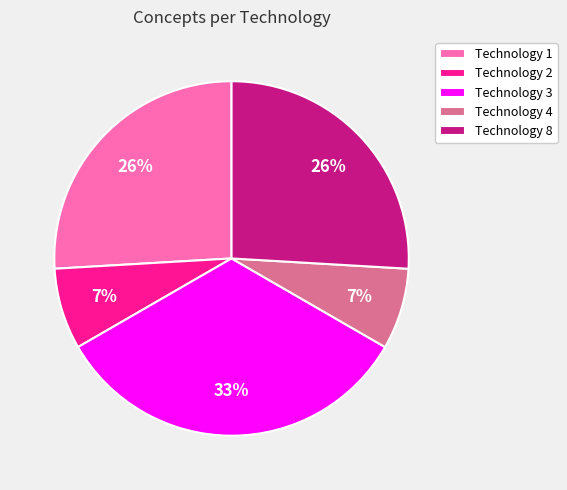

Combined, do Technology 2 and Technology 8 account for over 50%?

No